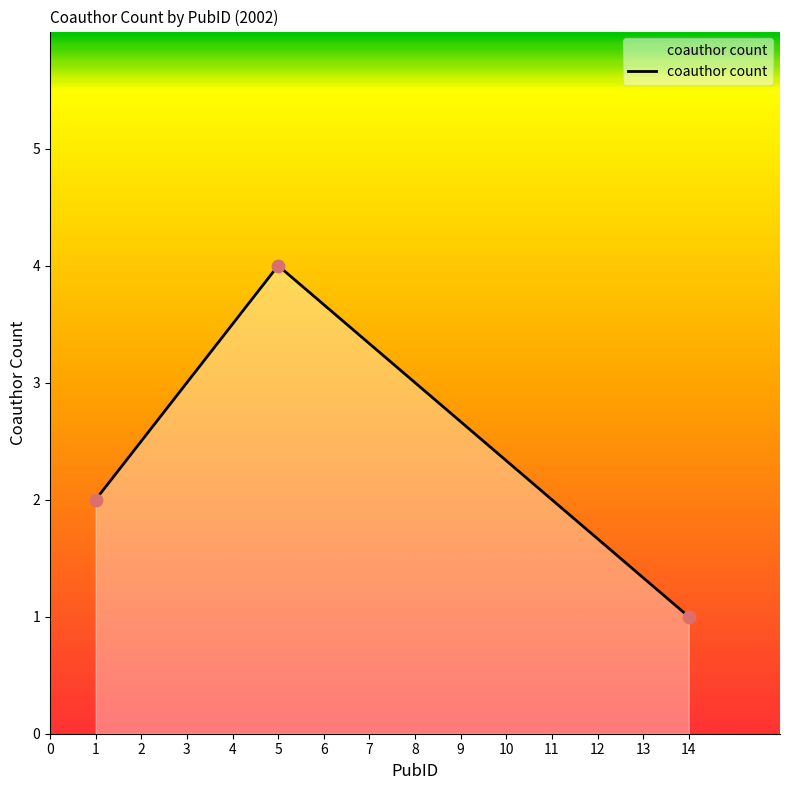

What is the ratio of the value at 5 to the value at 1?

2.0